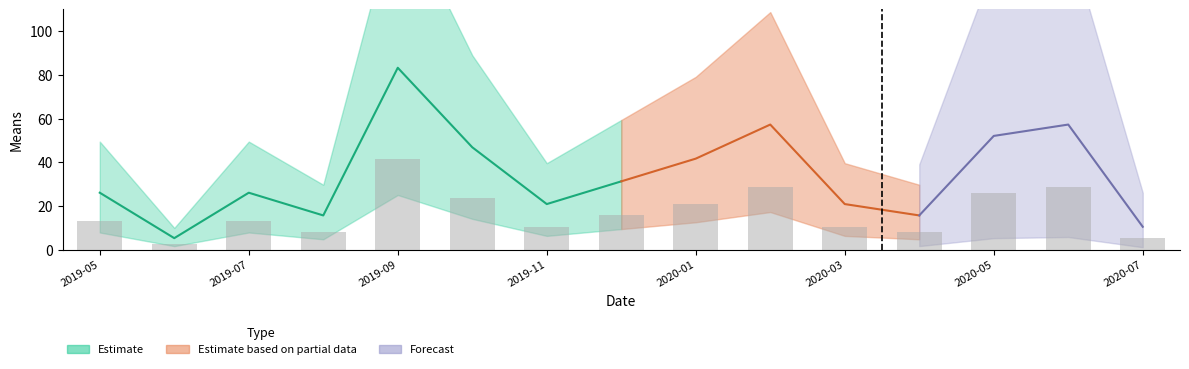

Which category has the highest value across all series?

2019-09